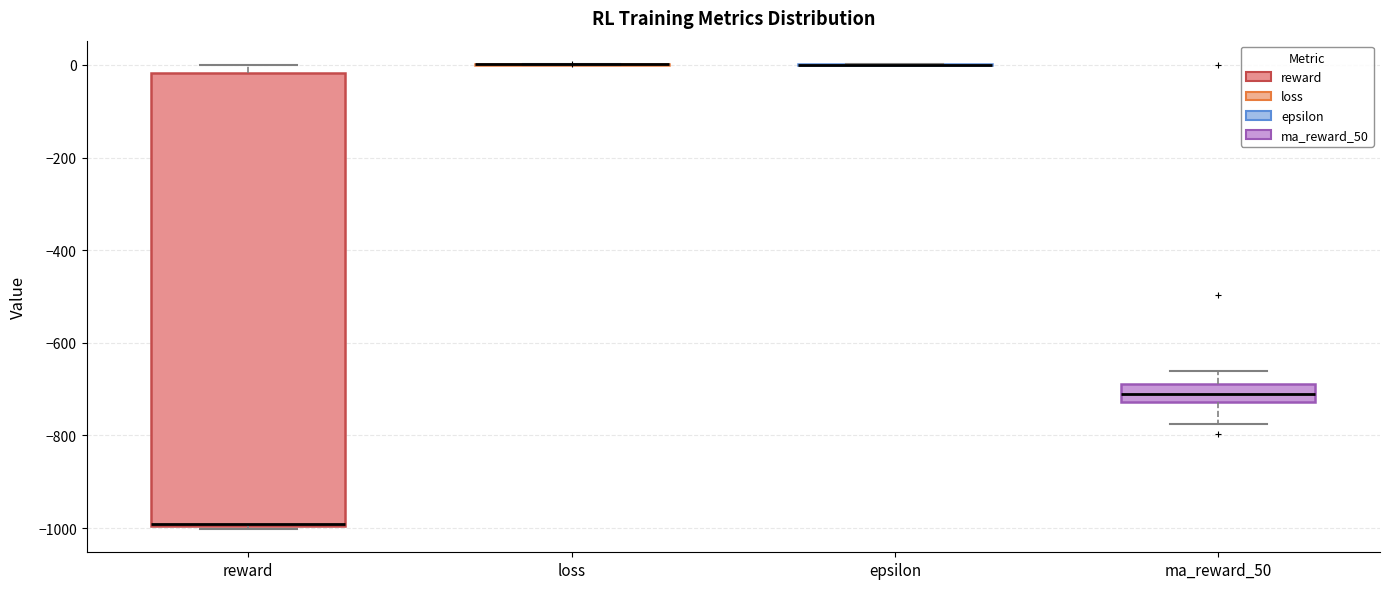

Reading left to right, transcribe this box plot: for each box, give where its median line is, the range the box spans, and where its two whiskers end, as read against the y-axis. The values are not printed on the chart, so give them approximately, as read against the axis.

reward: median -1000 (drawn on the box's lower edge), box -1000 to -20, whiskers -1000 (just below the box's lower edge) to 0
loss: box collapsed to a line at 0, whiskers 0 to 0
epsilon: box collapsed to a line at 0, whiskers 0 to 0
ma_reward_50: median -700, box -720 to -680, whiskers -780 to -660